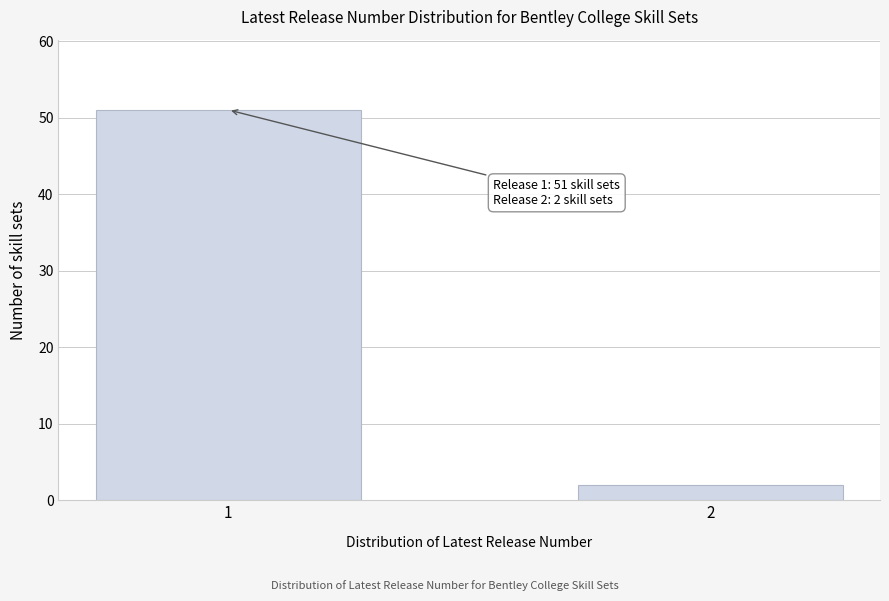

Reading right to left, what are all the values shown in this chart?

2=2	1=51